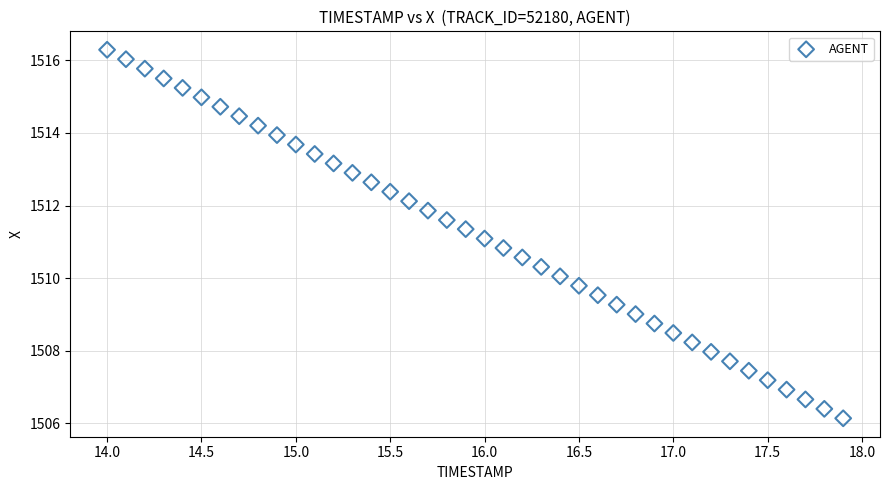

What is the range of X values (max minus min)?

3.9